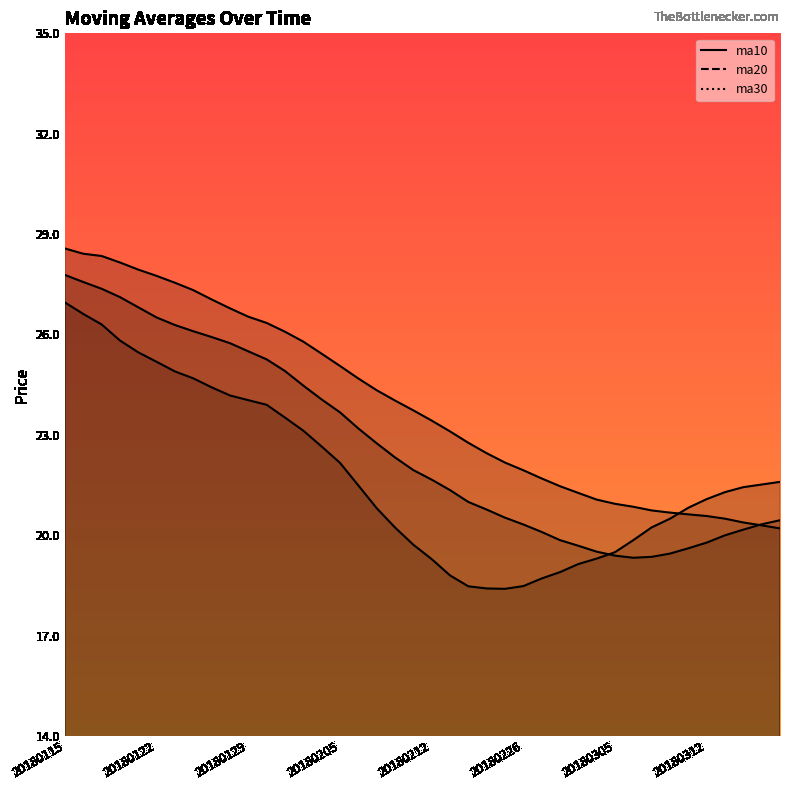

Rank the categories by ma30 value from lowest to highest.

20180316, 20180315, 20180314, 20180313, 20180312, 20180309, 20180308, 20180307, 20180306, 20180305, 20180302, 20180301, 20180228, 20180227, 20180226, 20180223, 20180222, 20180214, 20180213, 20180212, 20180209, 20180208, 20180207, 20180206, 20180205, 20180202, 20180201, 20180131, 20180130, 20180129, 20180126, 20180125, 20180124, 20180123, 20180122, 20180119, 20180118, 20180117, 20180116, 20180115